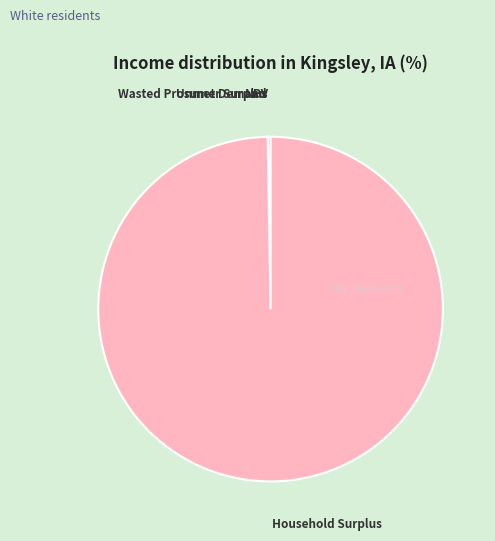

Is there any slice that represents more than half of the pie?

Yes